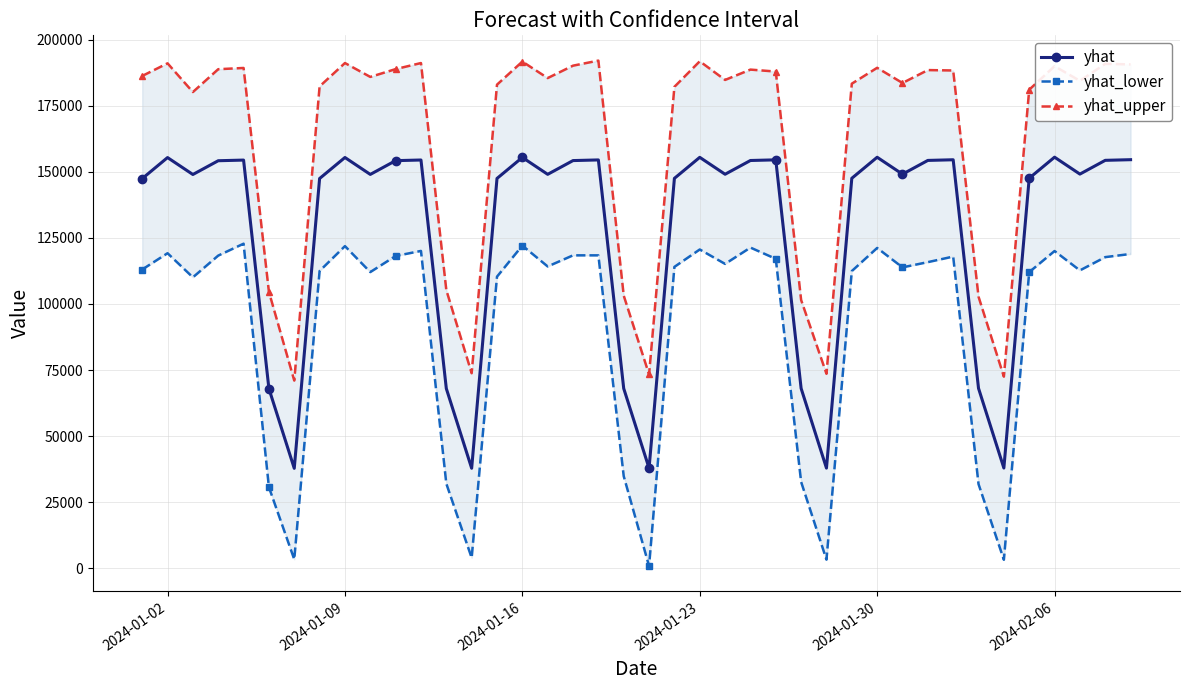

At which category does yhat reach its first local peak?

2024-01-02